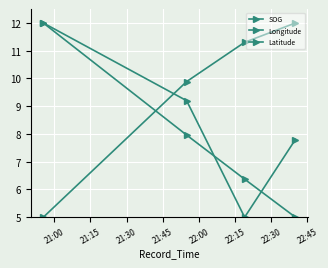

True or false: Longitude has more than 0 points higher than both neighbors.

False